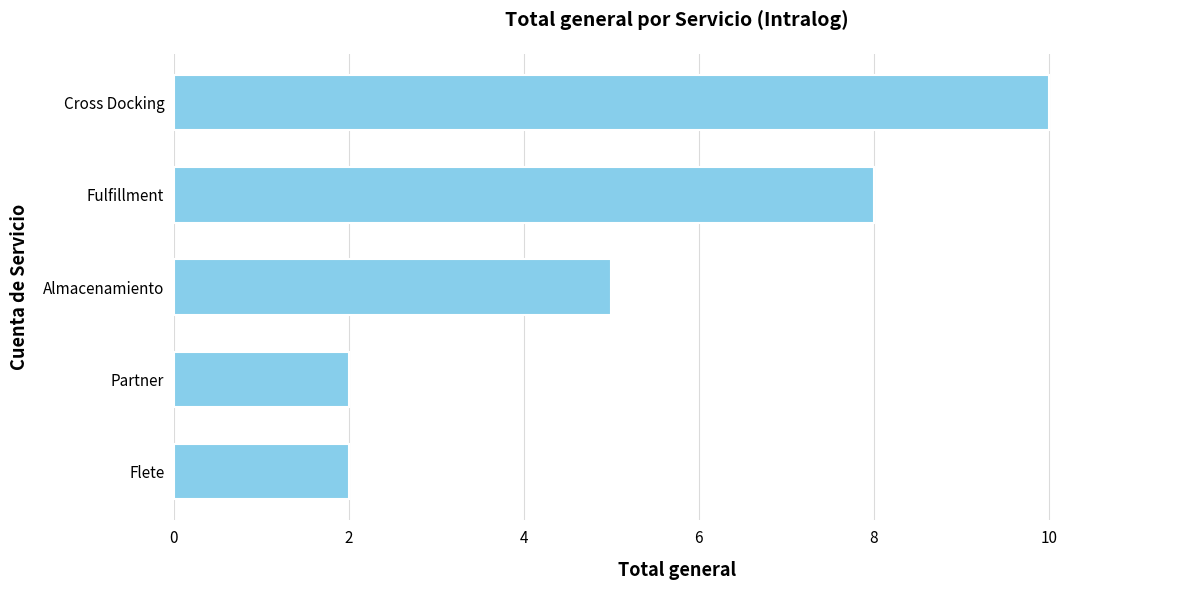

How many values are between 2 and 8?

4